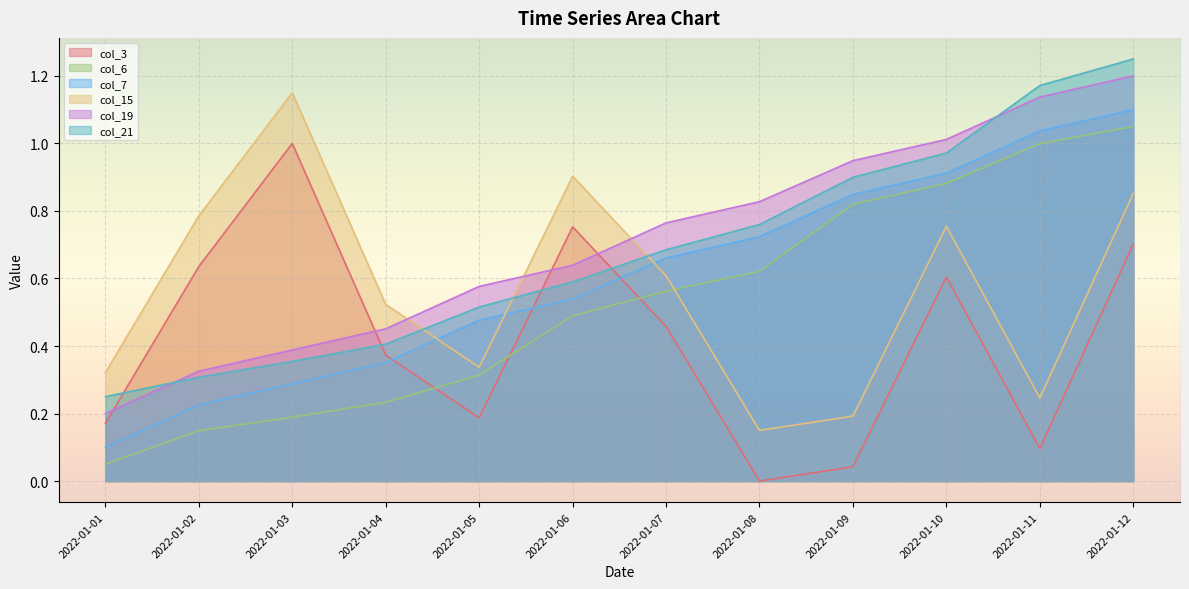

What is the average value of the col_21 series?

0.7